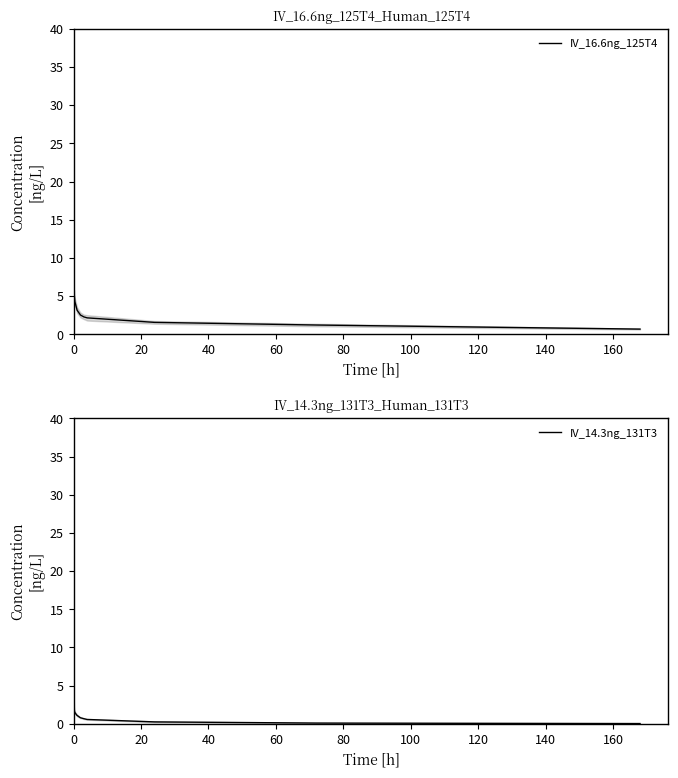

Reading right to left, what are all the values shown in this chart?

IV_16.6ng_125T4: 0.7	1.2	1.6	2.1	2.3	2.5	3.1	4.0	4.3	5.1	5.3	5.1
IV_14.3ng_131T3: 0.0	0.1	0.3	0.6	0.7	0.8	1.1	1.4	1.6	2.0	2.5	3.0